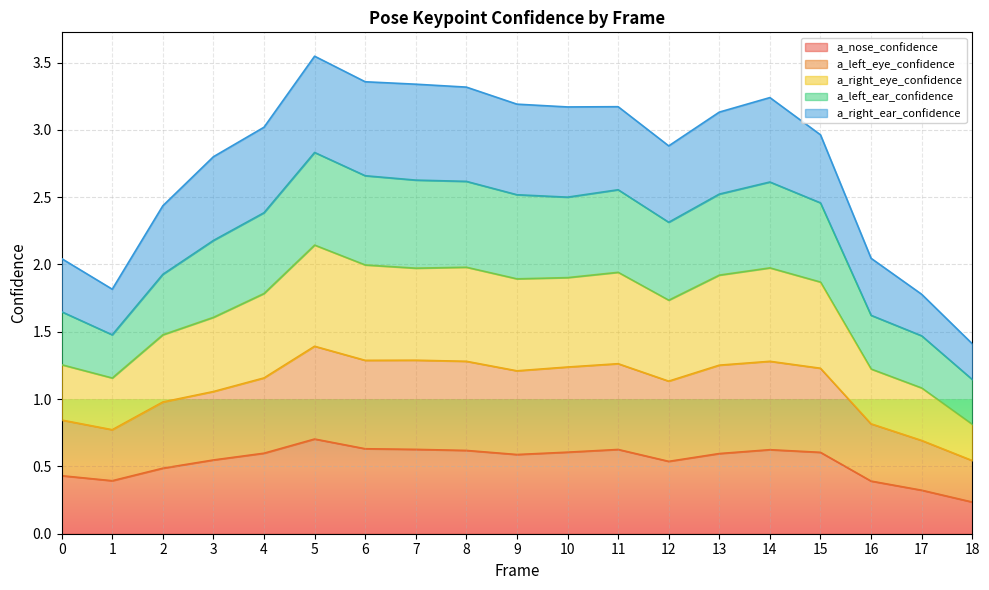

What is the smallest value displayed?

0.2